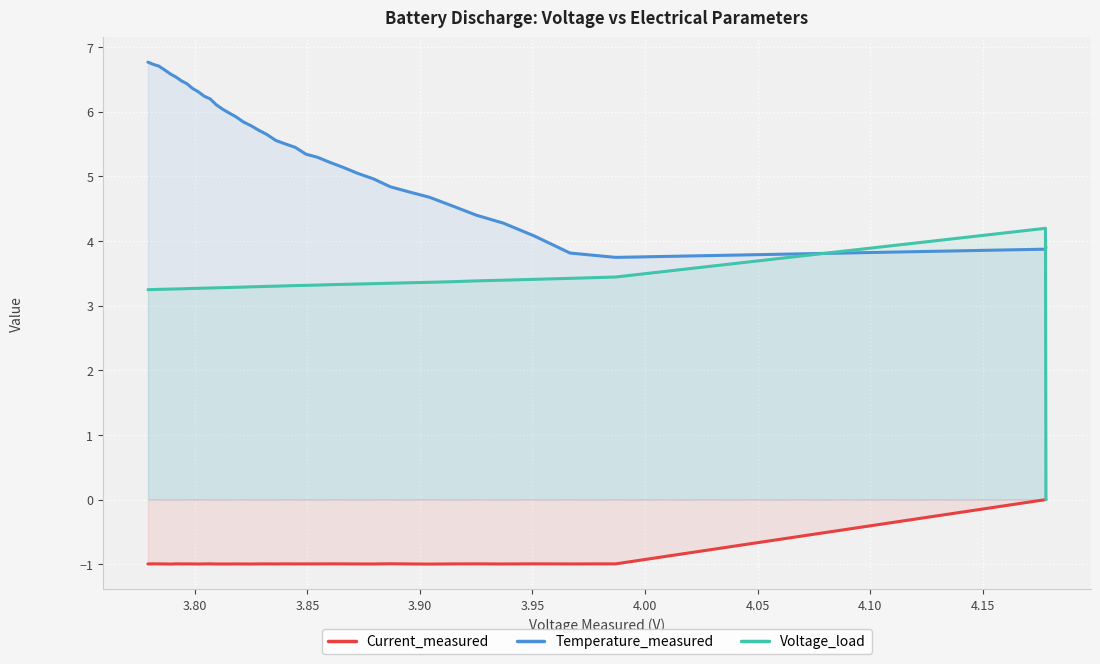

True or false: Voltage_load and Current_measured cross at least once.

False